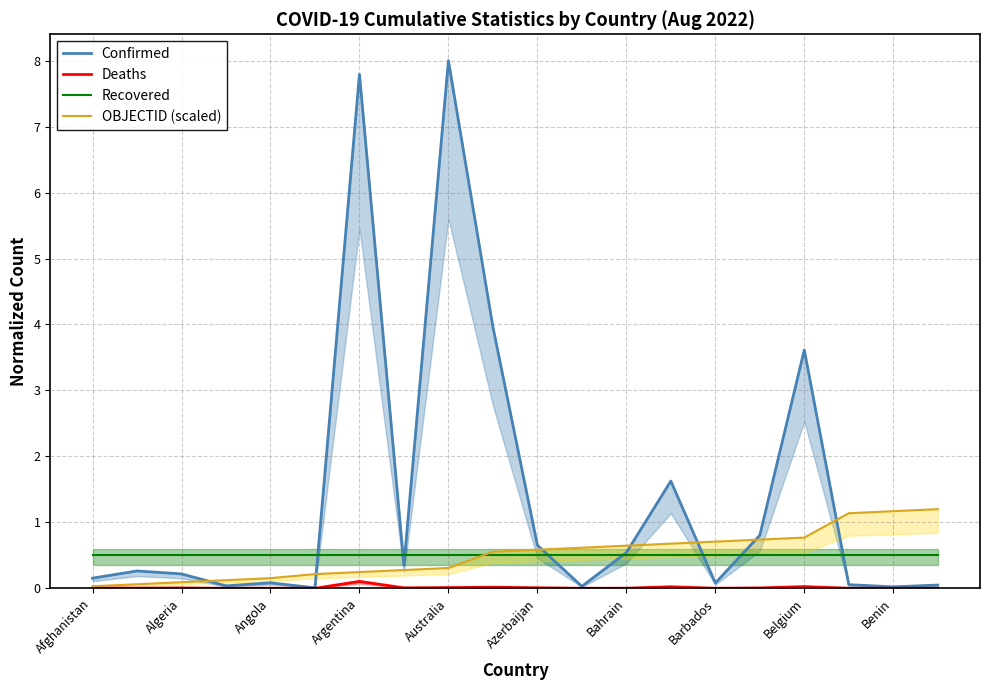

The value of Deaths at Belgium is 0.0. True or false?

False